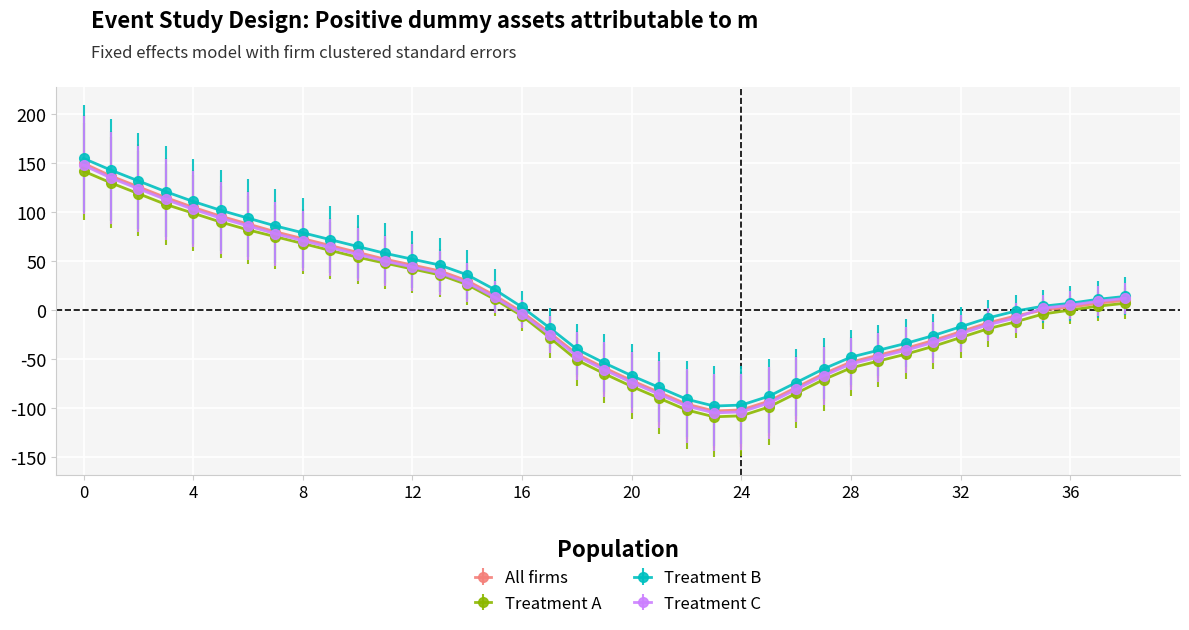

True or false: All firms and Treatment B cross at least once.

False